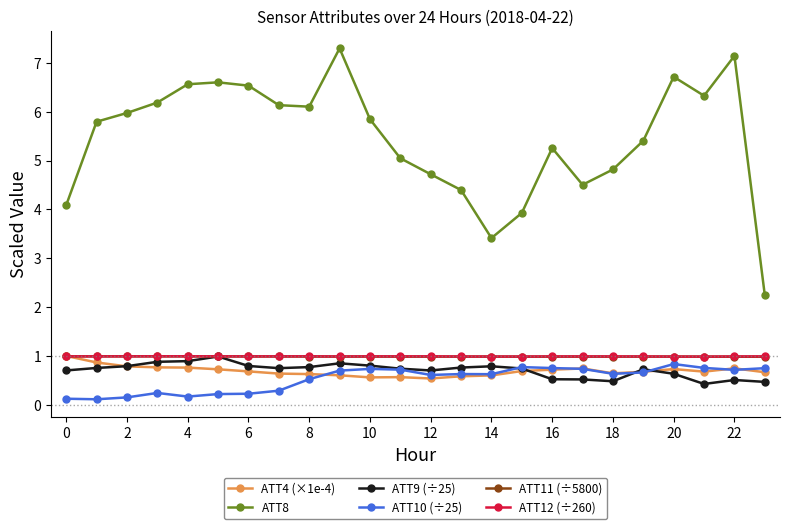

True or false: ATT12 (÷260) has more than 2 points higher than both neighbors.

True